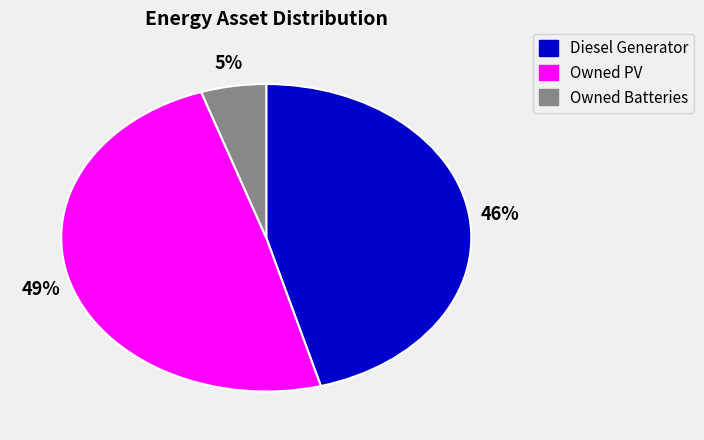

What is the smallest slice in the pie chart?

Owned Batteries